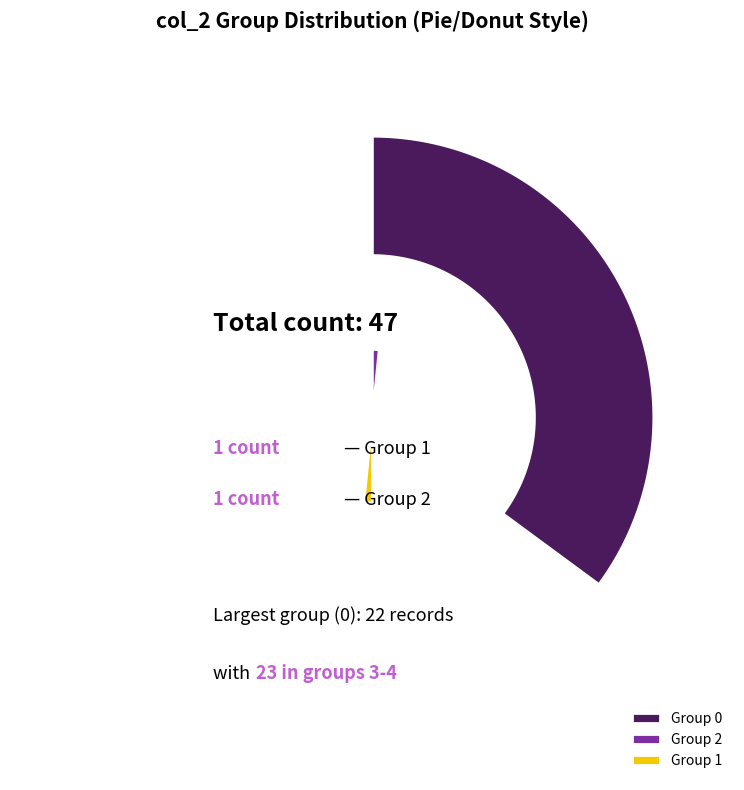

To the nearest percent, what percentage of the pie is 3?

20%